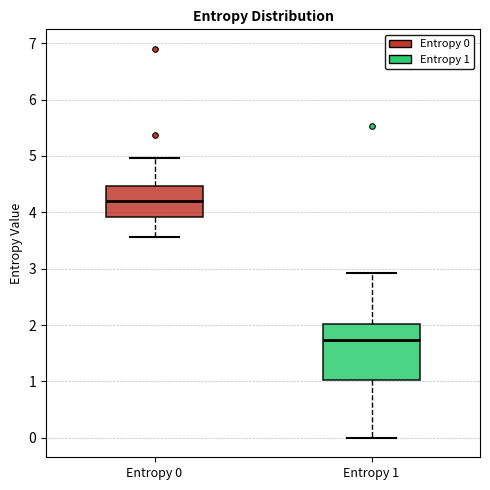

Comparing the boxes themselves (not the whiskers), which one is the tallest?

Entropy 1